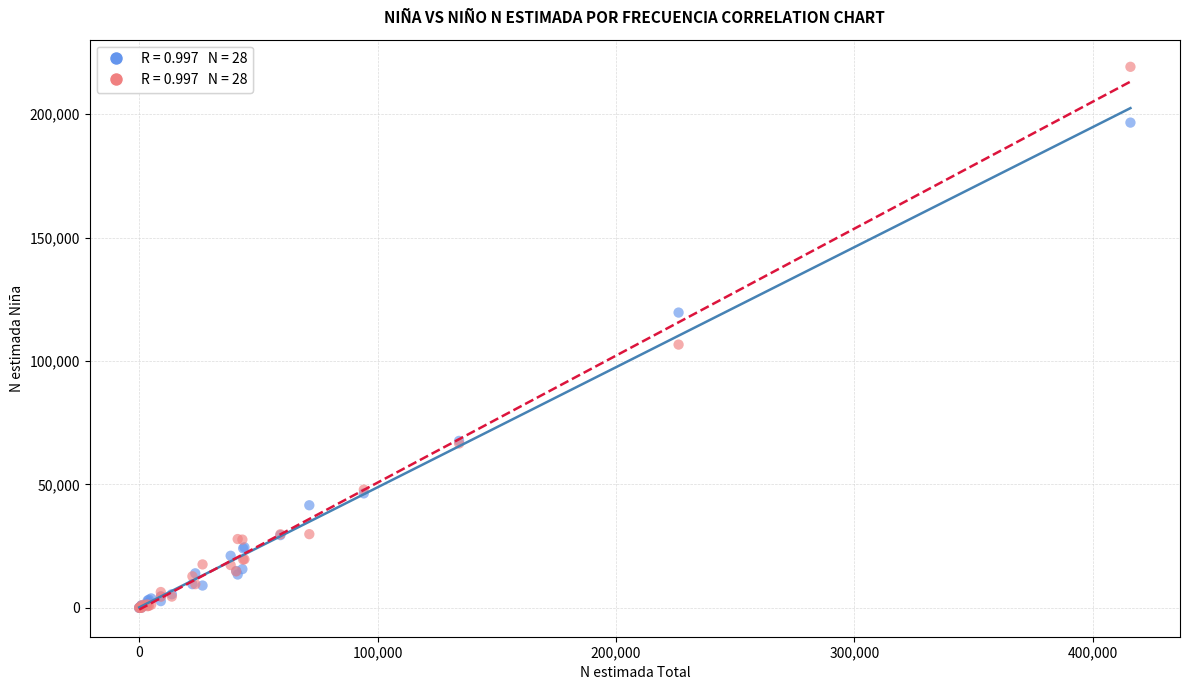

Across all series, what Y value is closest to 109622?

106656